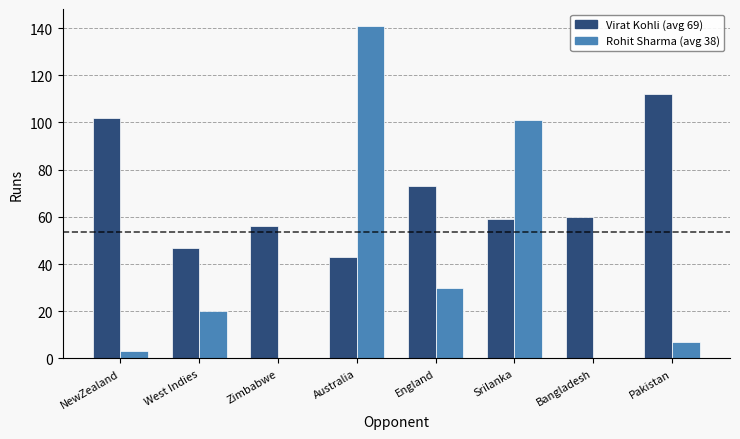

At which category is the sum across all series the highest?

Australia